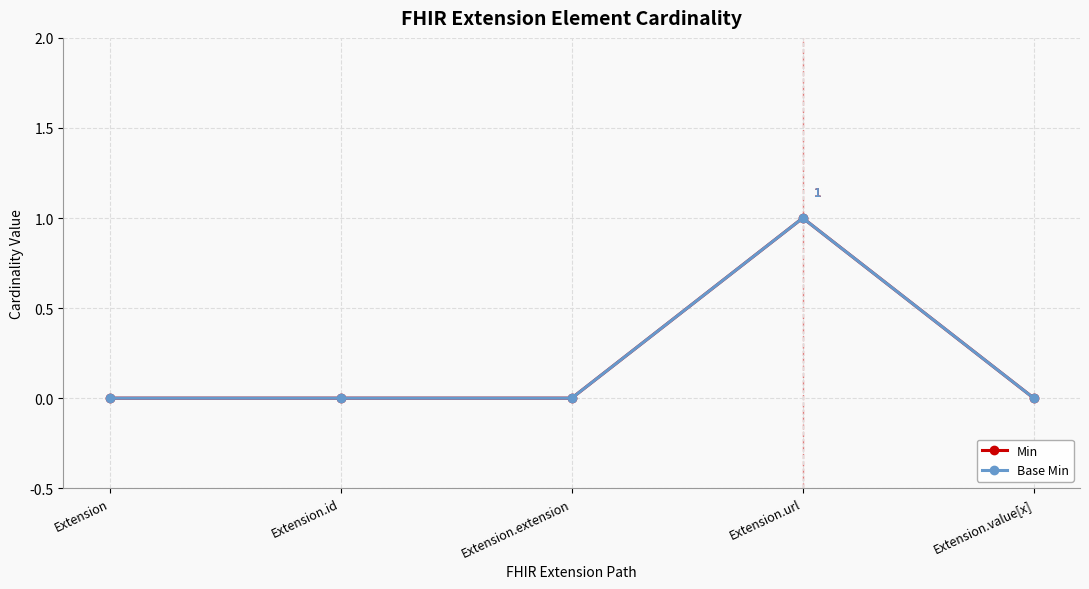

True or false: Base Min has more than 2 points higher than both neighbors.

False